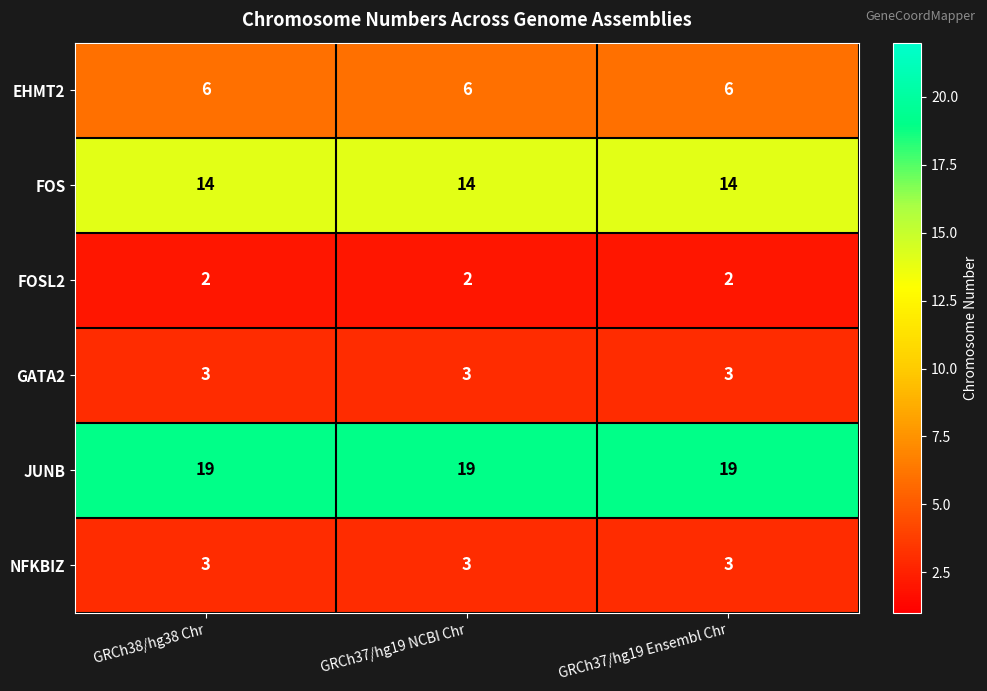

What is the sum of the GATA2 values at GRCh37/hg19 NCBI Chr and GRCh37/hg19 Ensembl Chr?

6